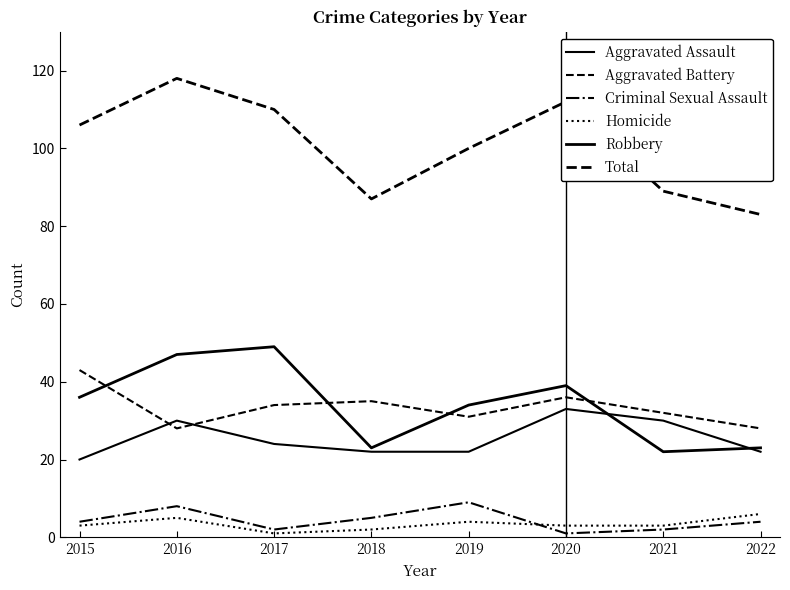

Is this an area chart (filled region under the line)?

No